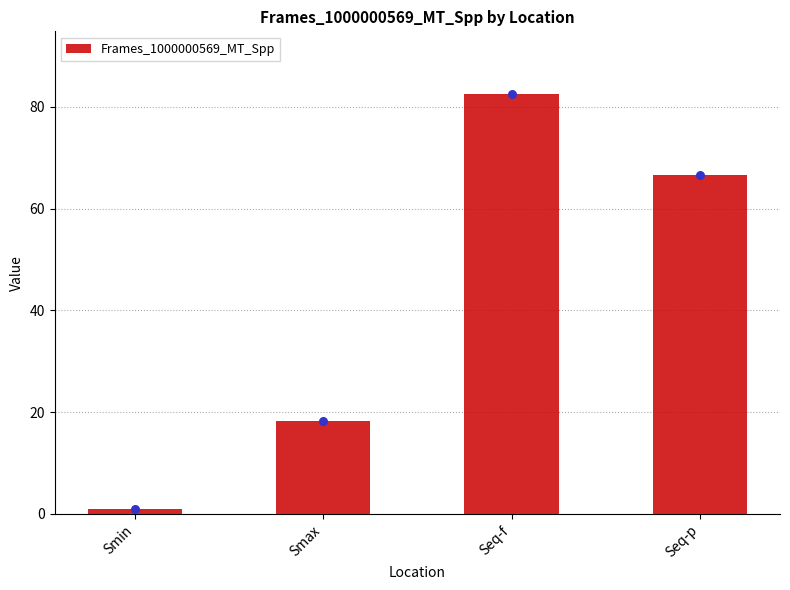

Between Seq-f and Smax, which is larger?

Seq-f